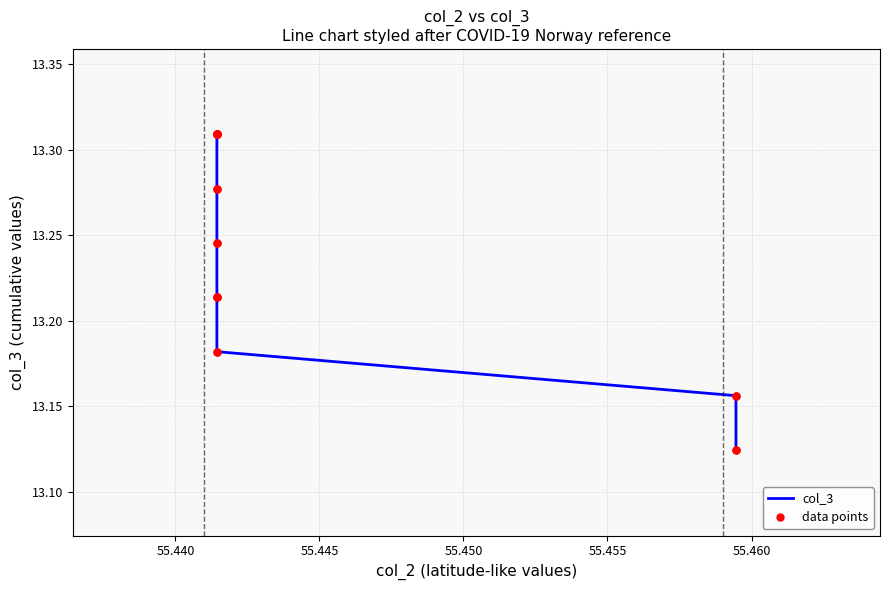

What is the highest value of the col_3 series?

13.3